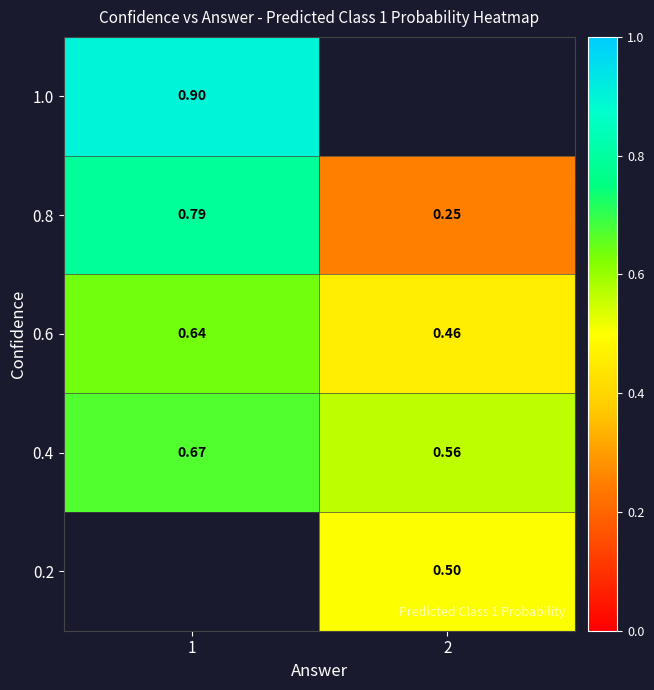

At how many categories does at least one series exceed 0?

2